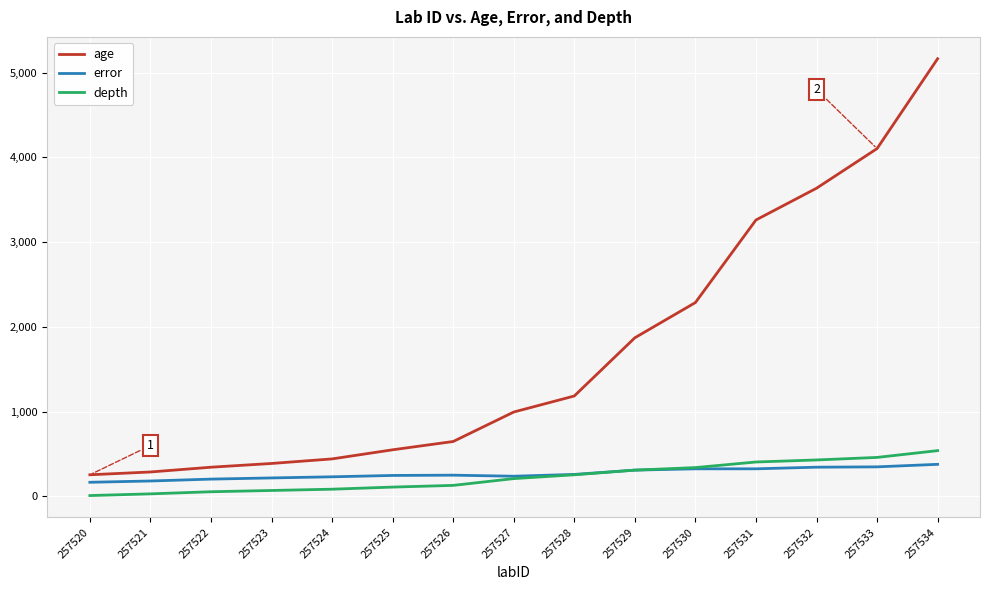

How many lines are shown in the chart?

3